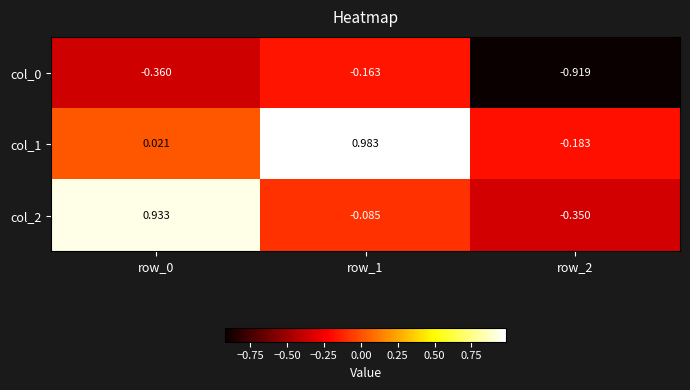

What is the difference between the highest and lowest values at row_0?

1.3